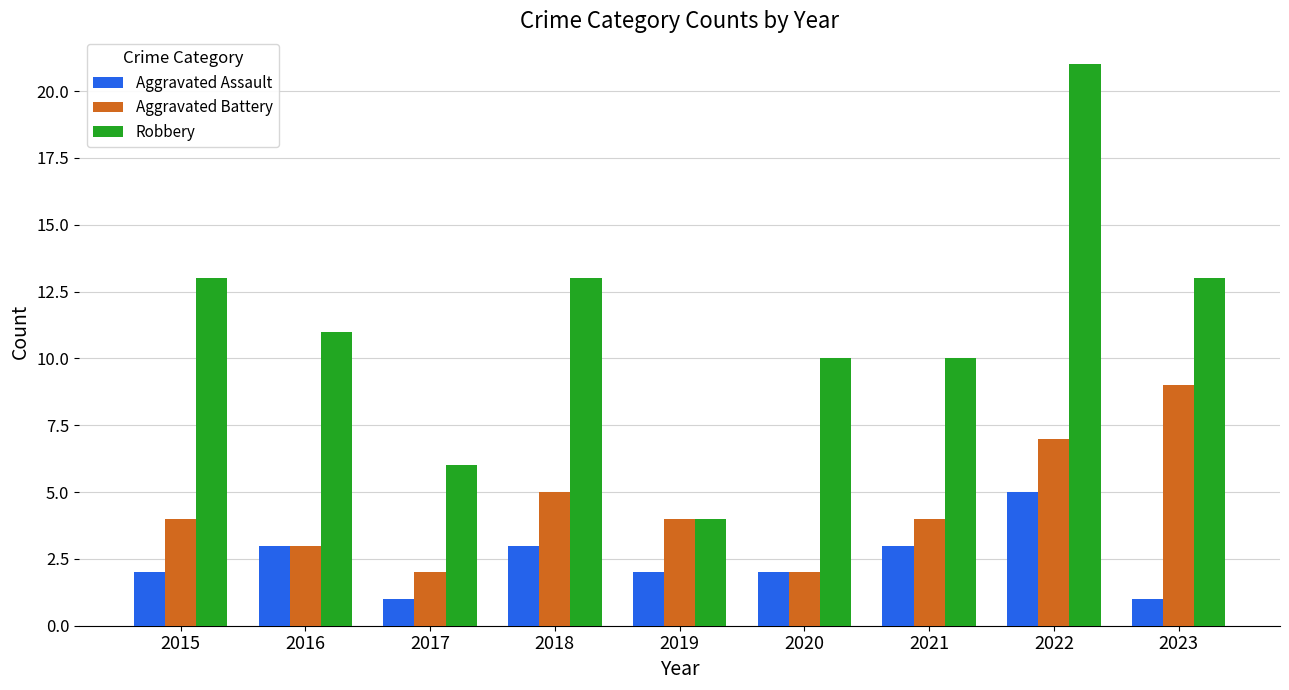

Reading left to right, transcribe all the data shown in this chart.

Aggravated Assault: 2015=2	2016=3	2017=1	2018=3	2019=2	2020=2	2021=3	2022=5	2023=1
Aggravated Battery: 2015=4	2016=3	2017=2	2018=5	2019=4	2020=2	2021=4	2022=7	2023=9
Robbery: 2015=13	2016=11	2017=6	2018=13	2019=4	2020=10	2021=10	2022=21	2023=13